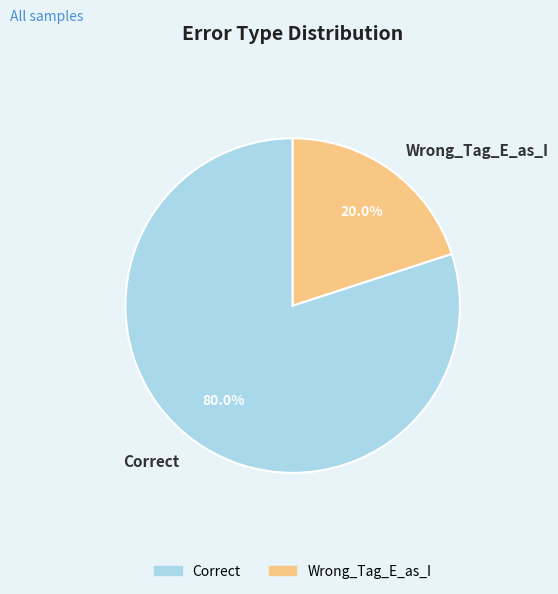

Which has a higher value, Wrong_Tag_E_as_I or Correct?

Correct